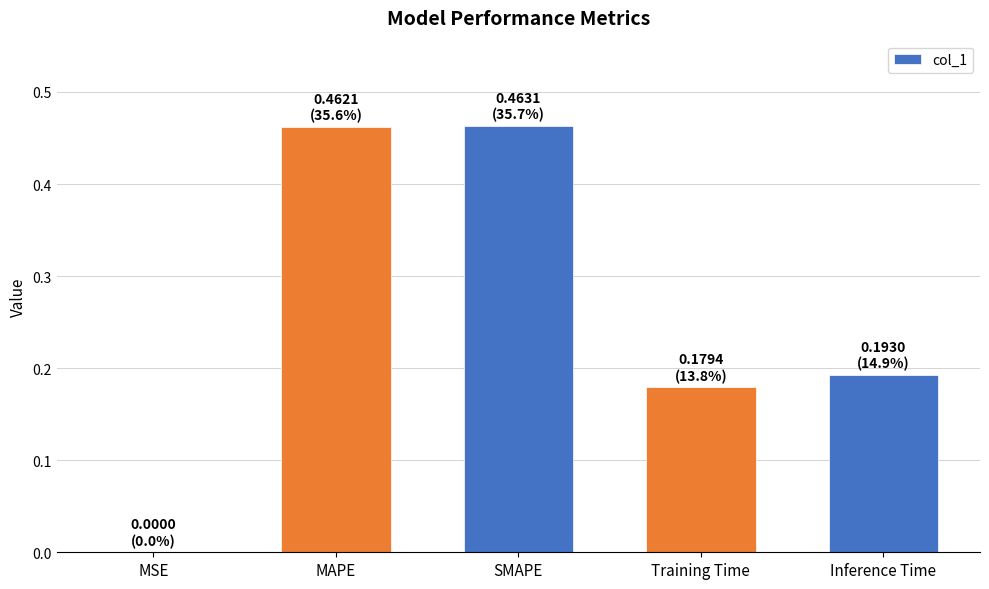

True or false: the data shows 0.0 at MSE.

True